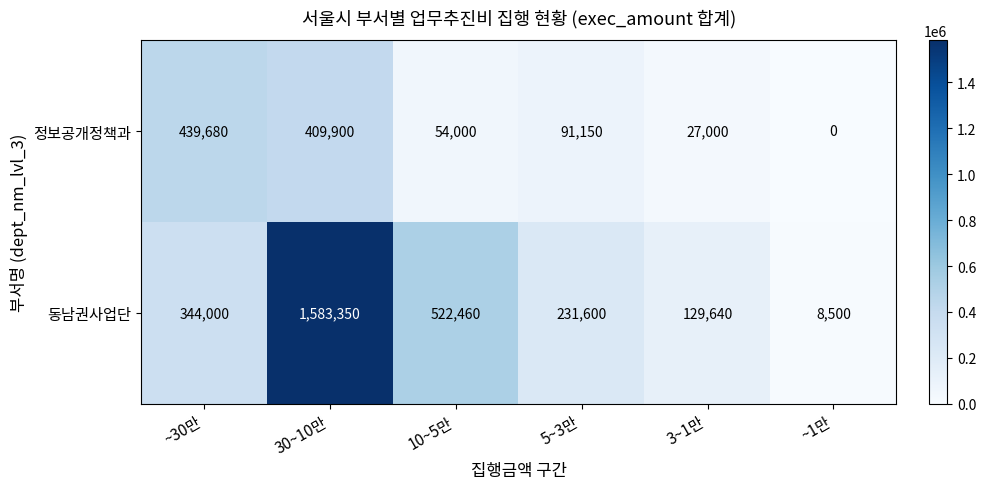

Reading right to left, what are all the values shown in this chart?

정보공개정책과: 0	27000	91150	54000	409900	439680
동남권사업단: 8500	129640	231600	522460	1583350	344000